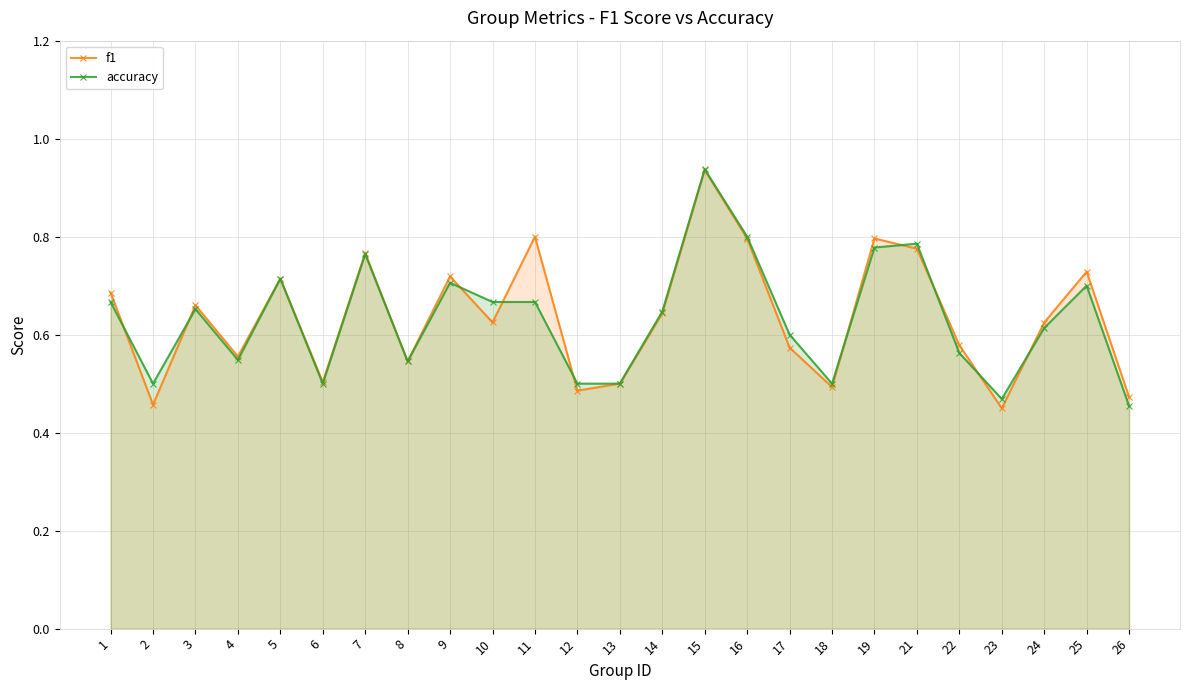

Between which two adjacent categories do accuracy and f1 first intersect?

1 and 2